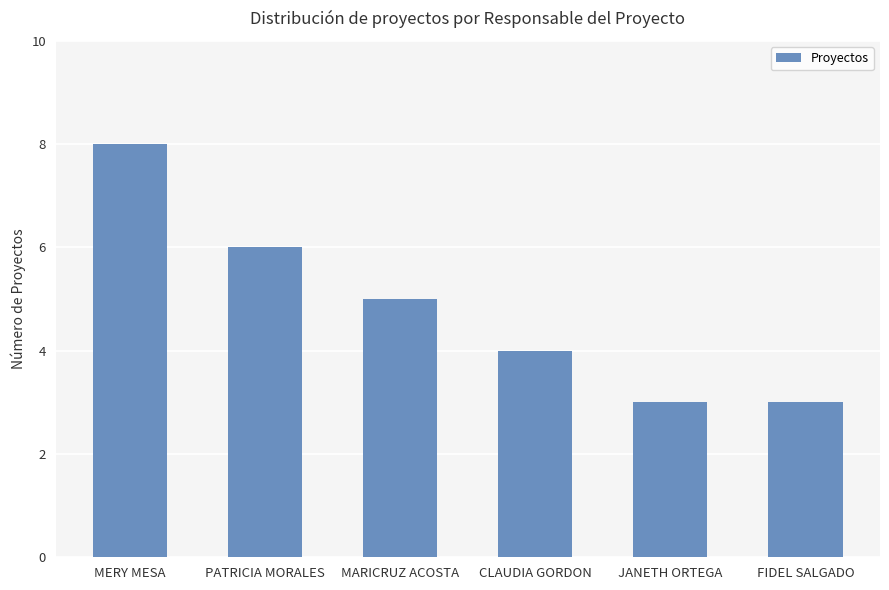

The chart shows a value of 1 at CLAUDIA GORDON. True or false?

False